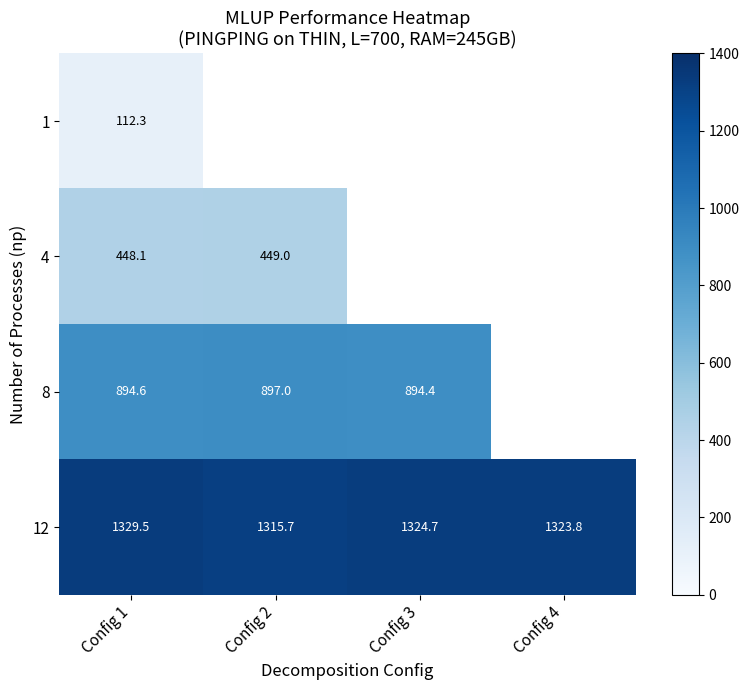

What is the difference between the maximum and minimum values in the 12 series?

13.8